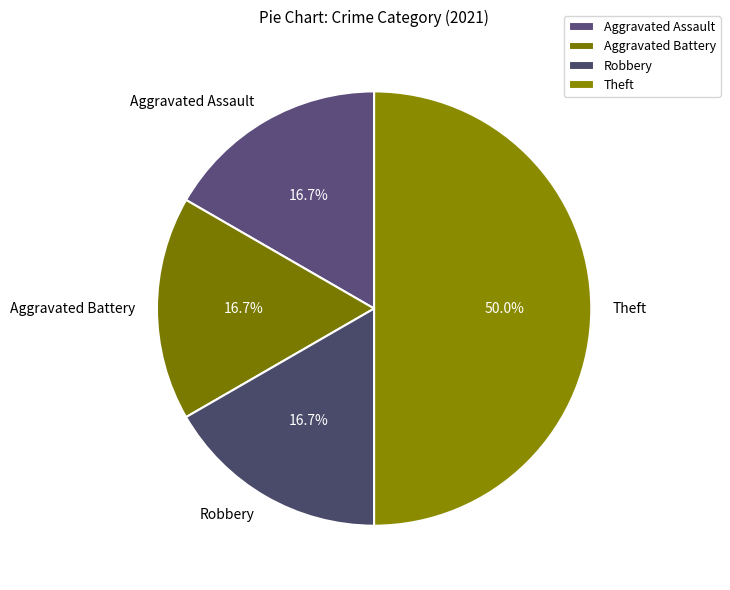

How many slices are in this pie chart?

4